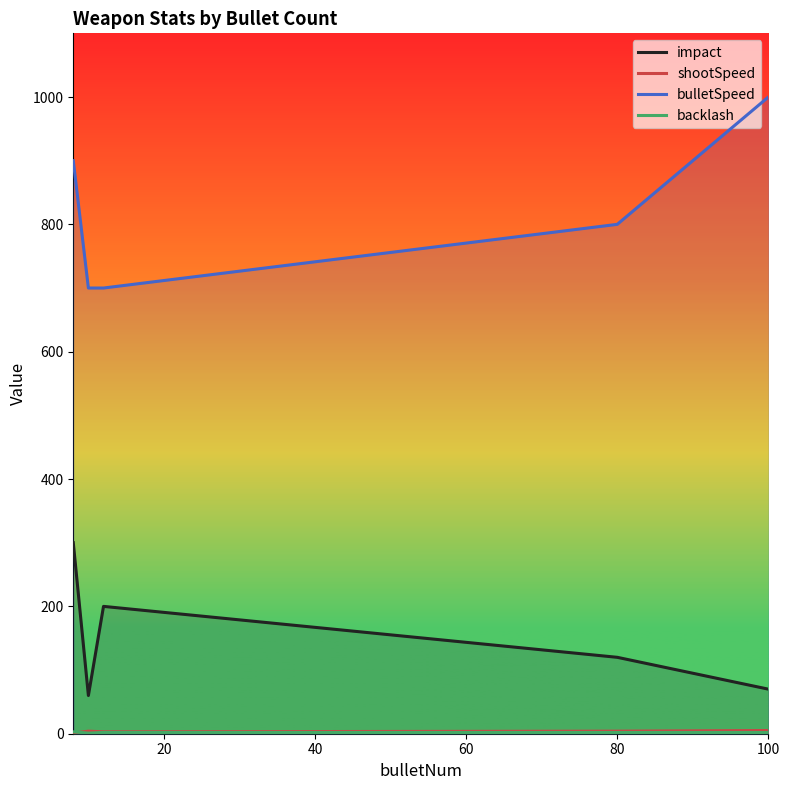

Is the value of impact at 100 greater than the value of bulletSpeed at 100?

No